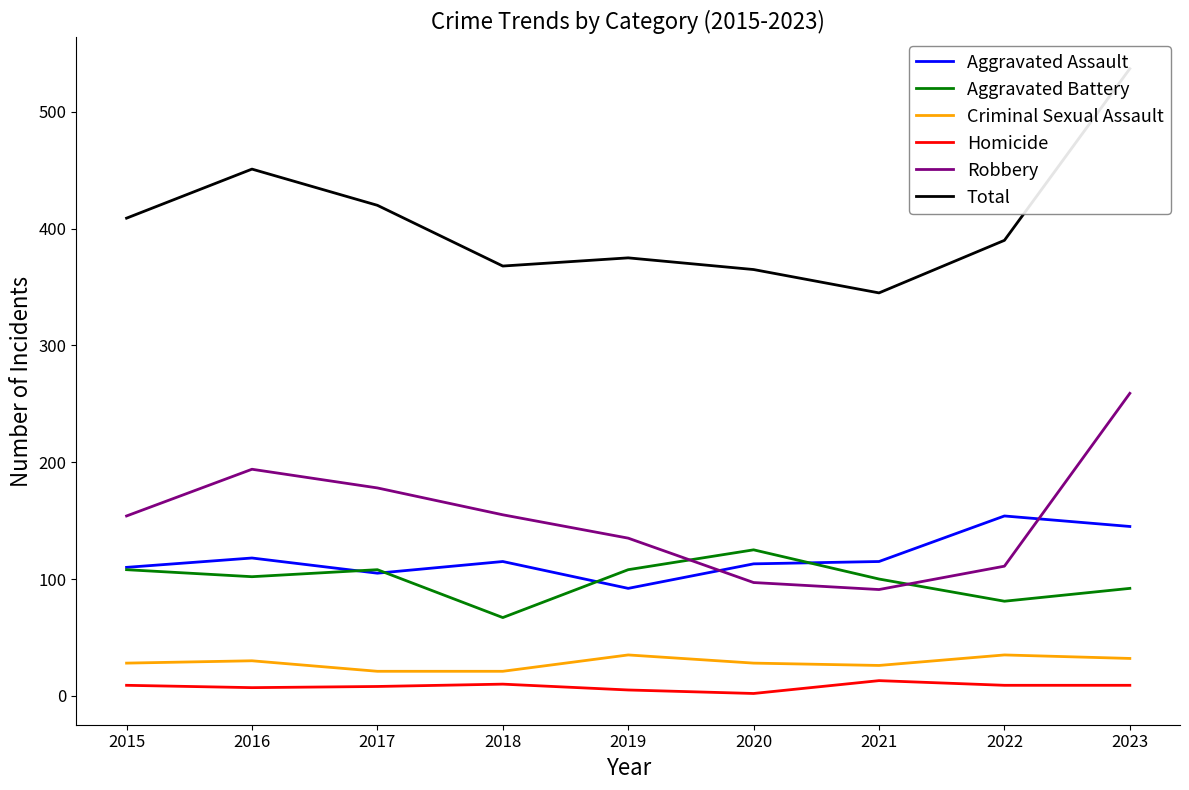

What is the difference between the Aggravated Battery values at 2023 and 2022?

11